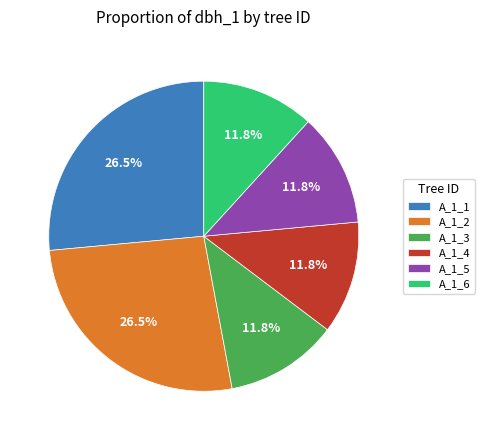

Approximately how many times larger is the value at A_1_1 compared to A_1_6?

2.2